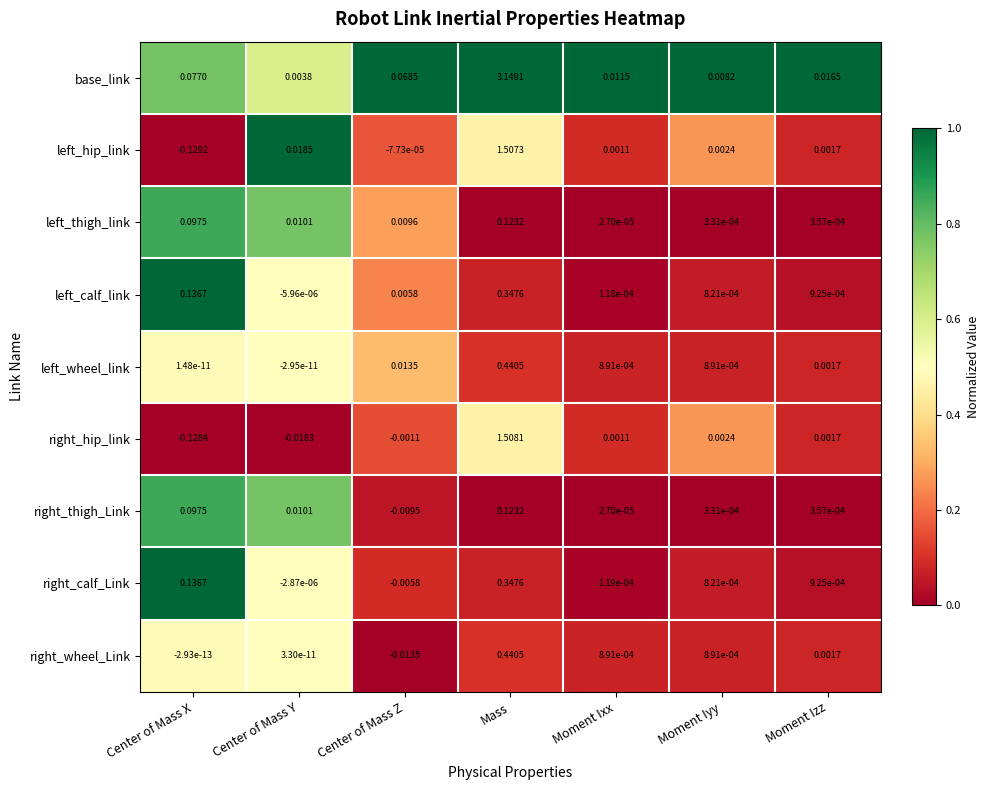

At which label does left_hip_link first exceed 0?

Center of Mass Y